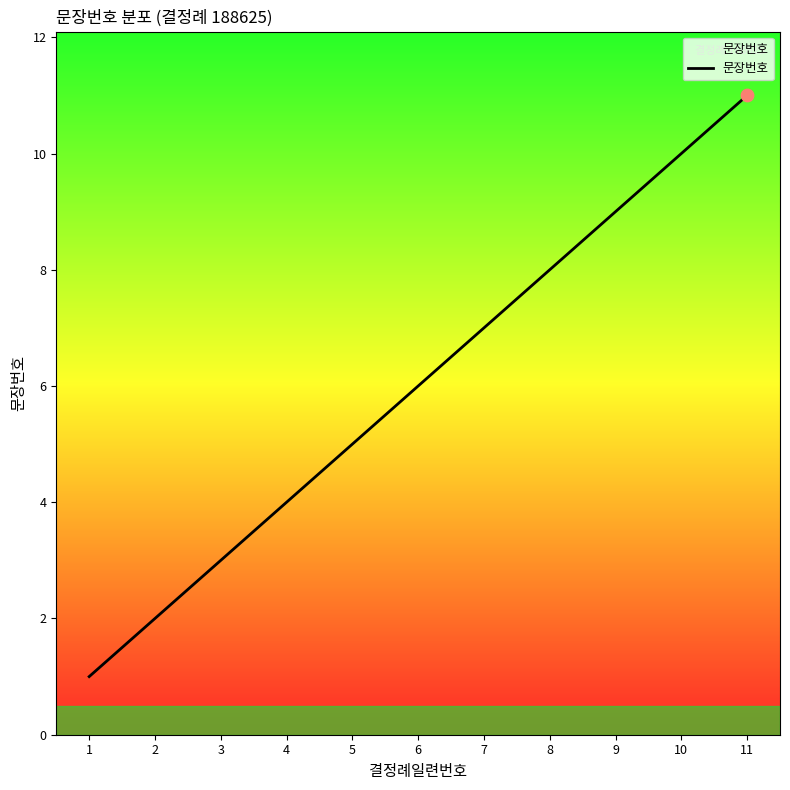

What is the ratio of the value at 4 to the value at 5?

0.8